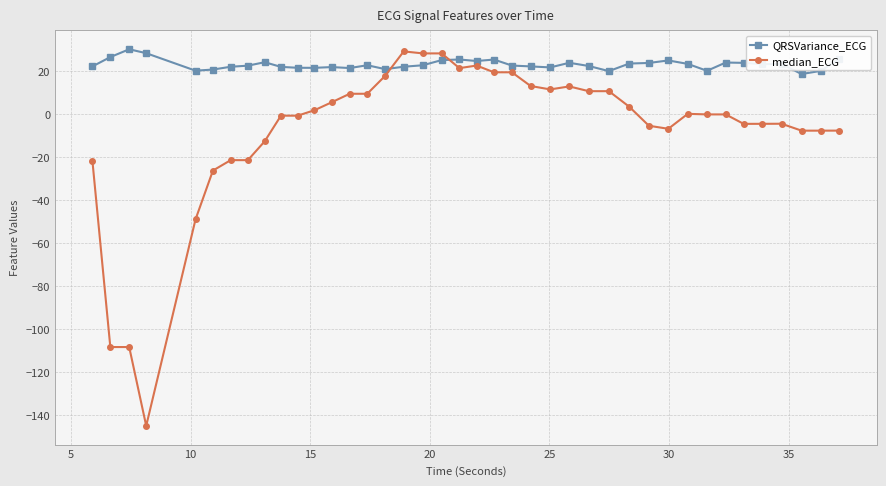

List the series in order of their overall mean, highest first.

QRSVariance_ECG, median_ECG